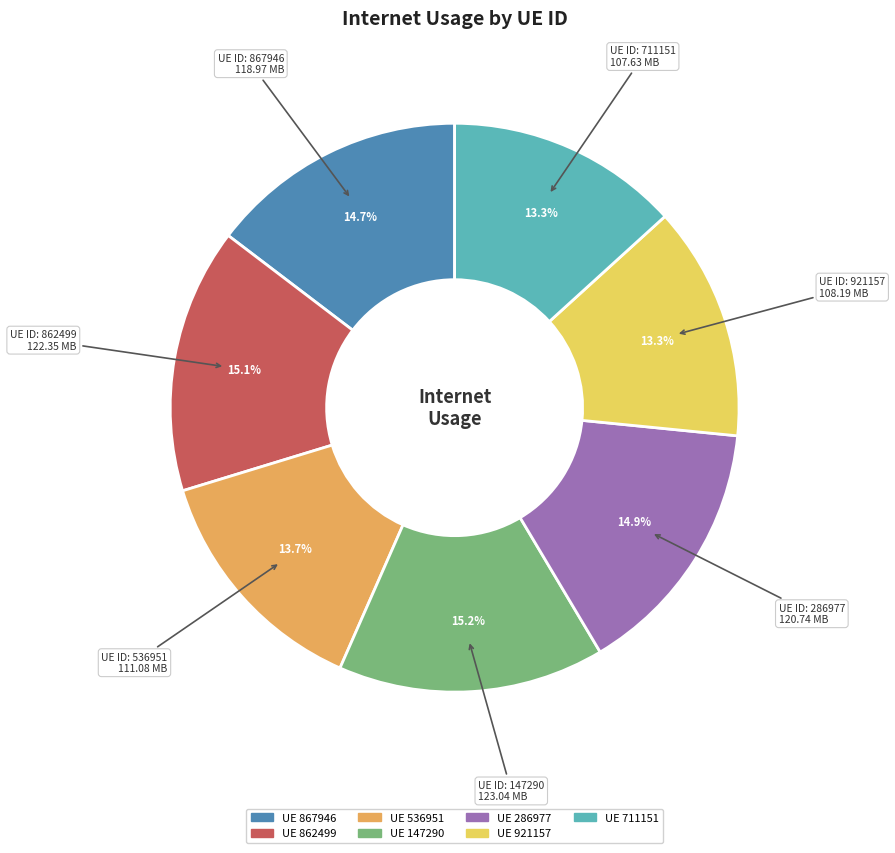

How many slices are in this pie chart?

7